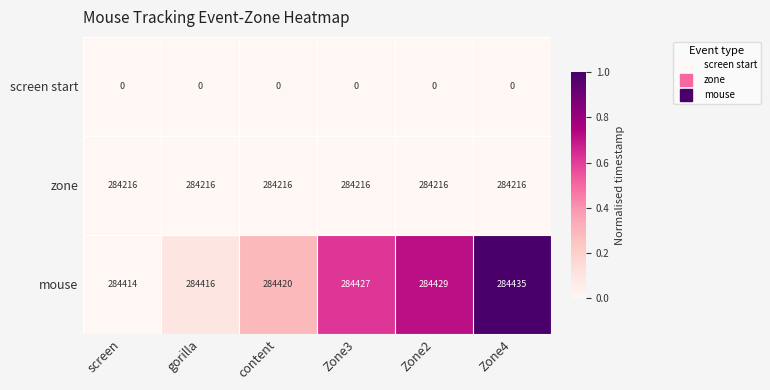

Rank the series at Zone2 from highest to lowest value.

mouse, zone, screen start